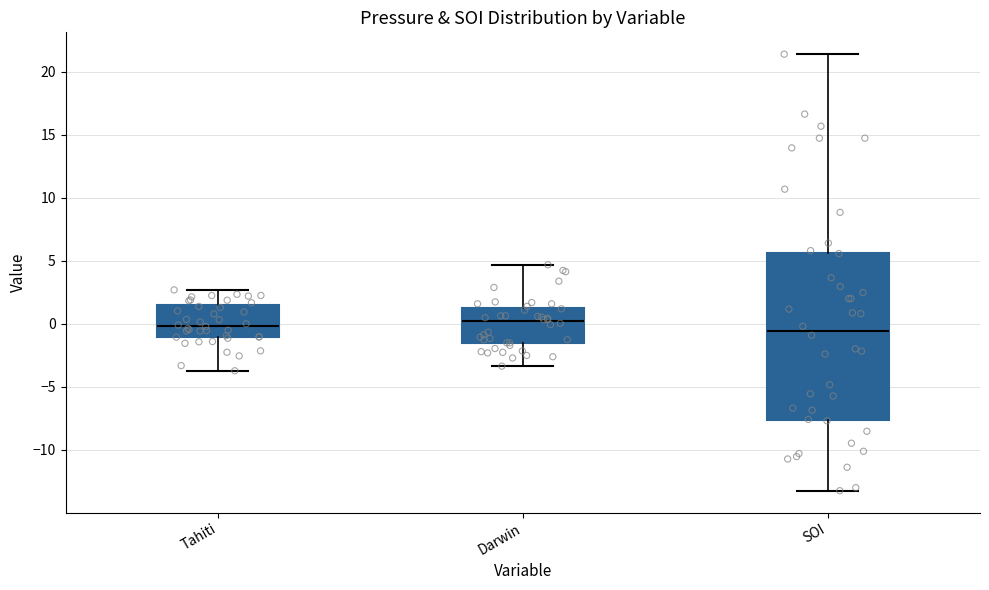

Reading left to right, transcribe this box plot: for each box, give where its median line is, the range the box spans, and where its two whiskers end, as read against the y-axis. The values are not printed on the chart, so give them approximately, as read against the axis.

Tahiti: median 0.0, box -1.0 to 1.5, whiskers -3.5 to 2.5
Darwin: median 0.0, box -1.5 to 1.0, whiskers -3.5 to 4.5
SOI: median -0.5, box -7.5 to 5.5, whiskers -13.5 to 21.5